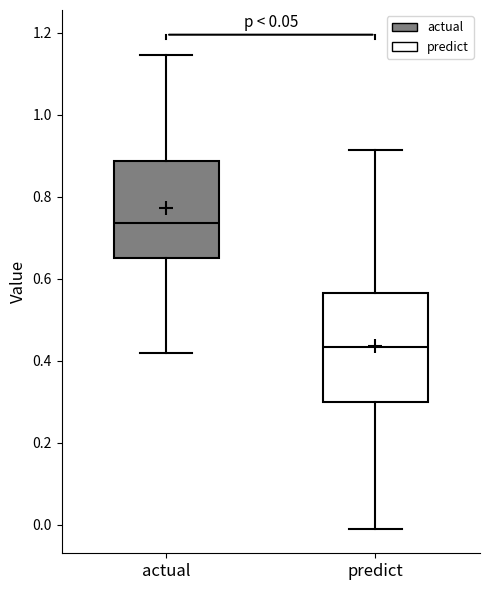

Which box is the tallest, from its lower edge to its upper edge?

predict